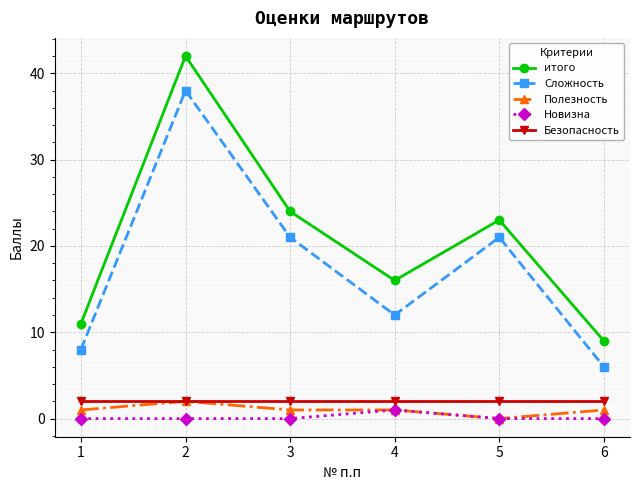

True or false: Безопасность and Сложность cross at least once.

False